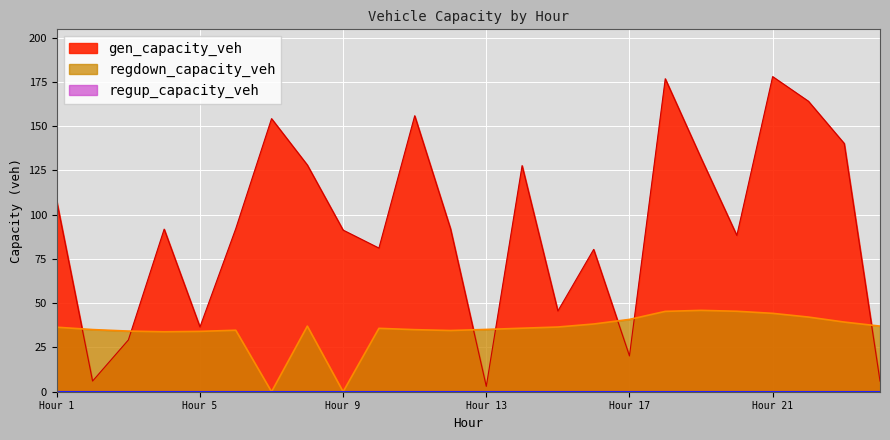

The value of gen_capacity_veh at Hour 1 is 107.4. True or false?

True